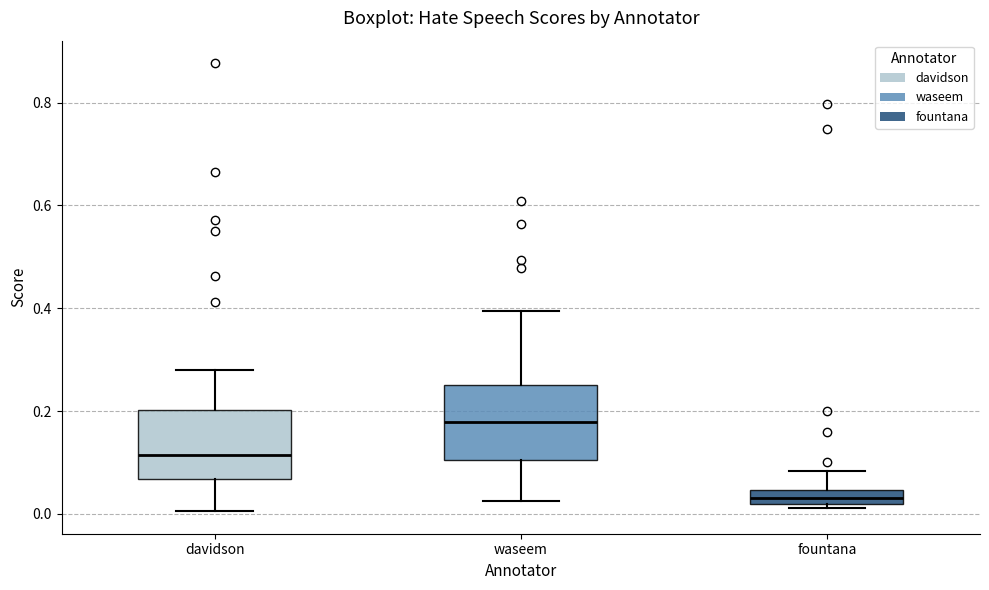

Which box's median line is the lowest?

fountana